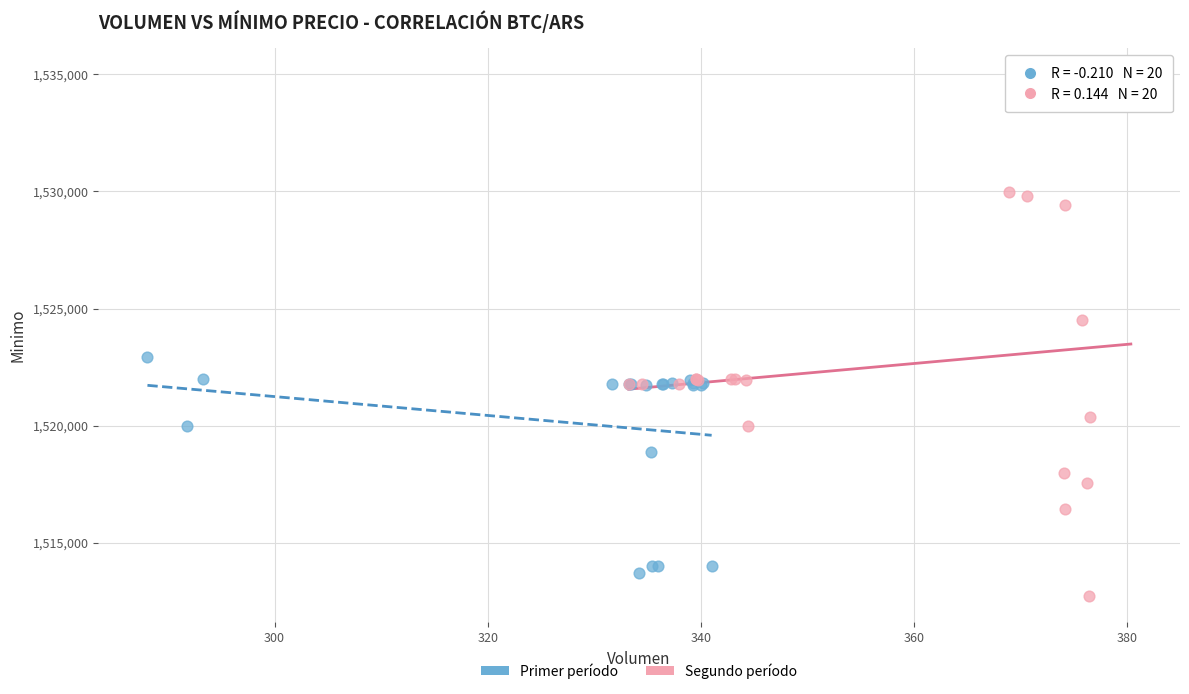

What are all the series names shown in the legend?

Primer período, Segundo período